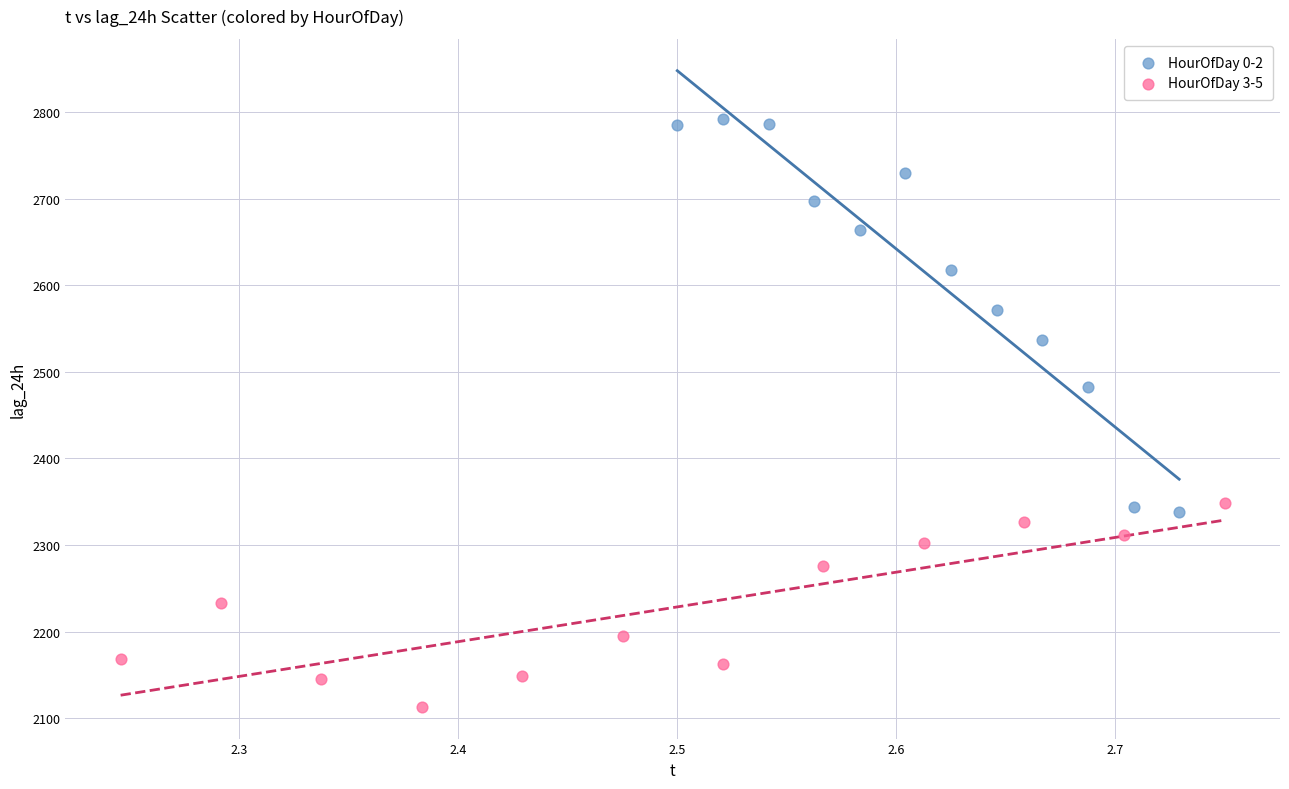

Which series contains the highest Y value?

HourOfDay 0-2